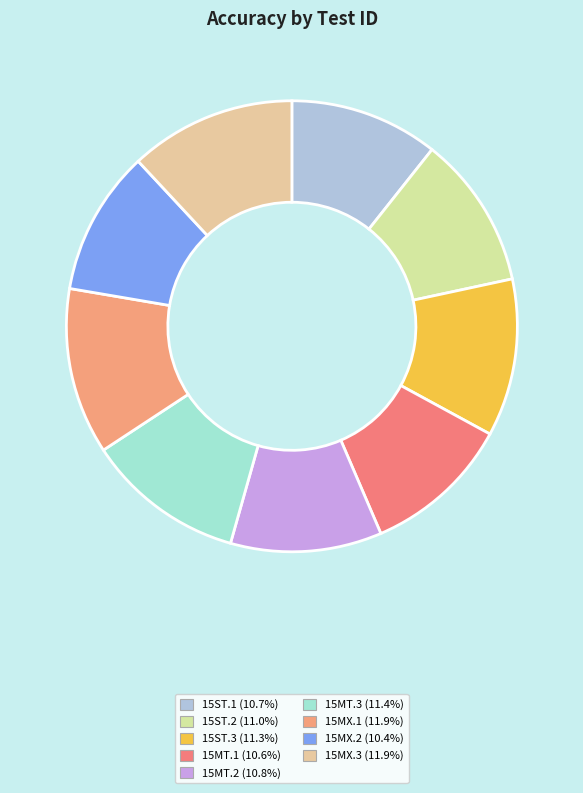

How much of the chart is everything except 15MX.1?

88.1%